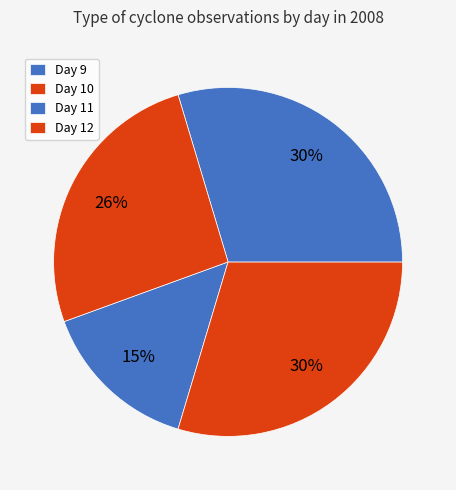

How many segments does this pie chart have?

4